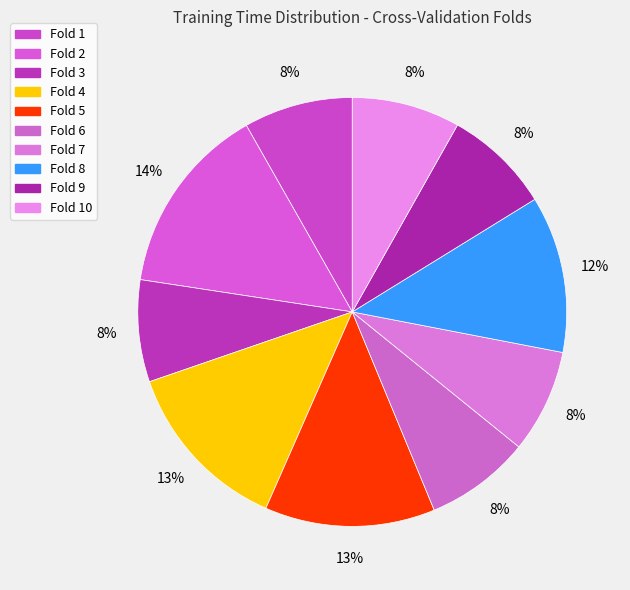

Count the number of slices in the pie.

10